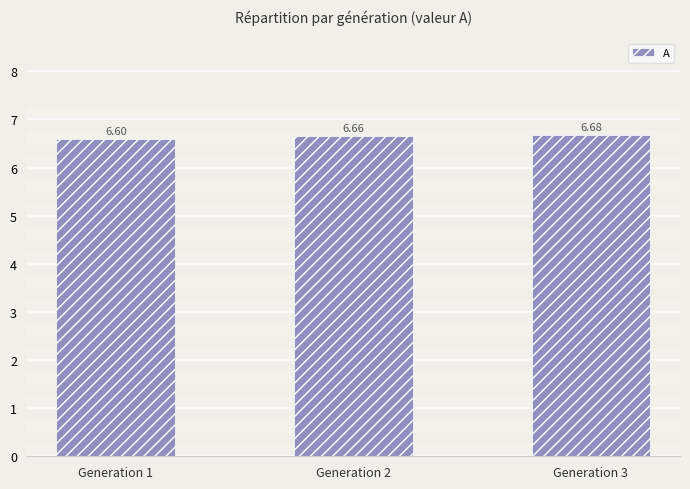

Is it true that the value at Generation 3 is 6.7?

True